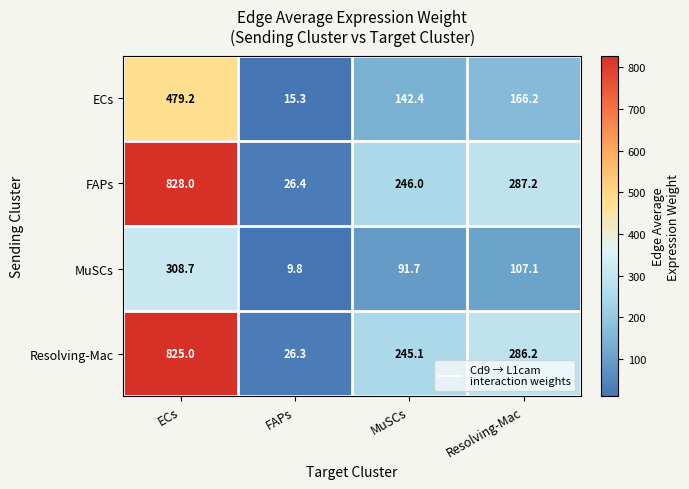

Reading left to right, list all the values displayed in this chart.

ECs: 479.2	15.3	142.4	166.2
FAPs: 828.0	26.4	246.0	287.2
MuSCs: 308.7	9.8	91.7	107.1
Resolving-Mac: 825.0	26.3	245.1	286.2